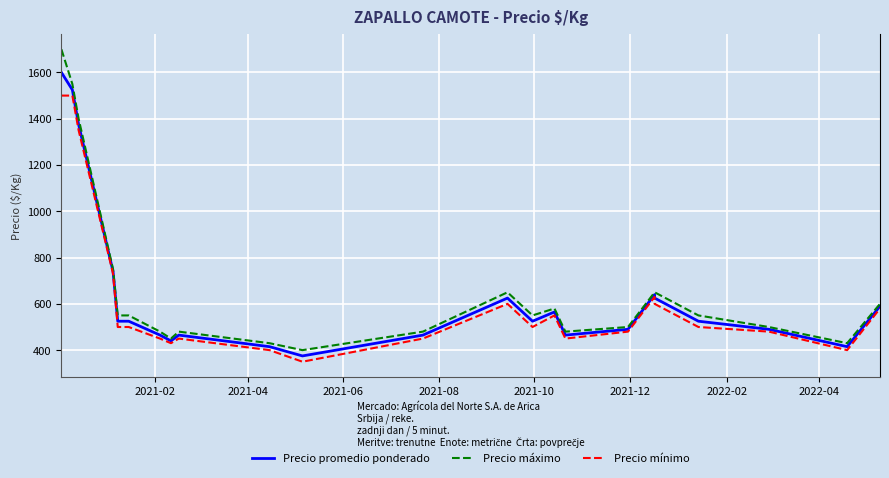

Reading left to right, extract all data points from this chart.

Precio promedio ponderado: 1600	1525	1375	740	740	525	525	465	440	465	415	375	465	625	525	565	465	490	640	625	525	490	415	590
Precio máximo: 1700	1550	1400	750	750	550	550	480	450	480	430	400	480	650	550	580	480	500	650	650	550	500	430	600
Precio mínimo: 1500	1500	1350	730	730	500	500	450	430	450	400	350	450	600	500	550	450	480	630	600	500	480	400	580